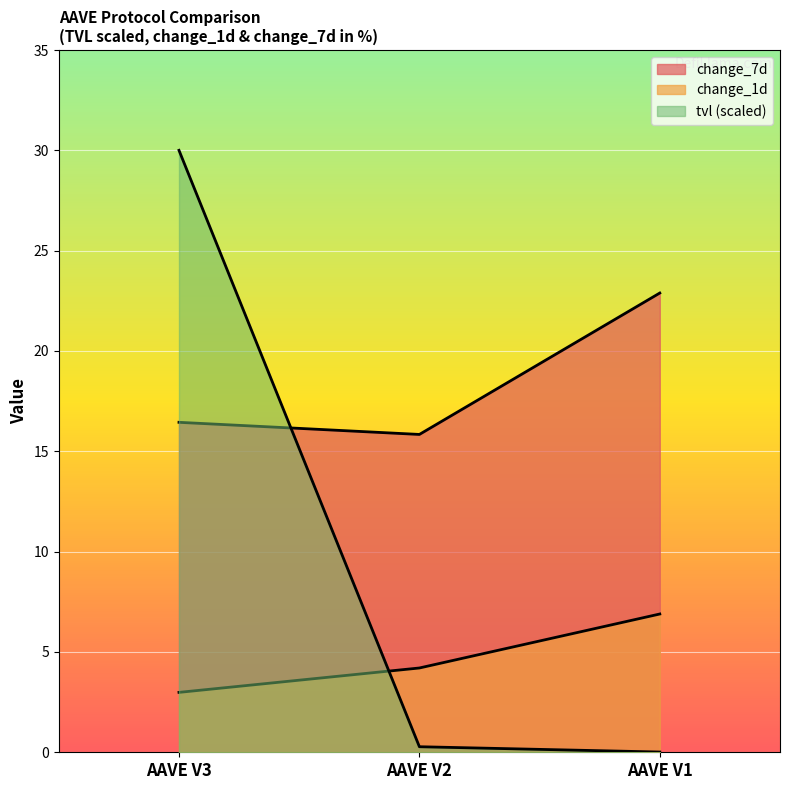

Where does the change_7d series first go above 16?

AAVE V3